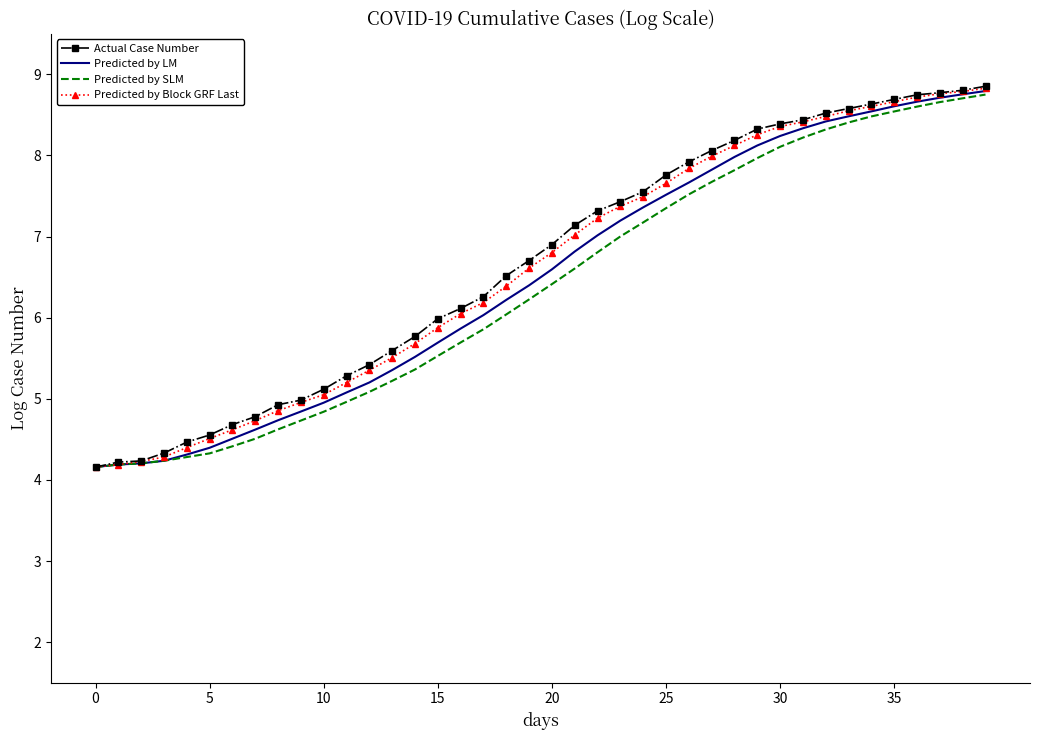

How many values in the Predicted by LM series are below 6?

17